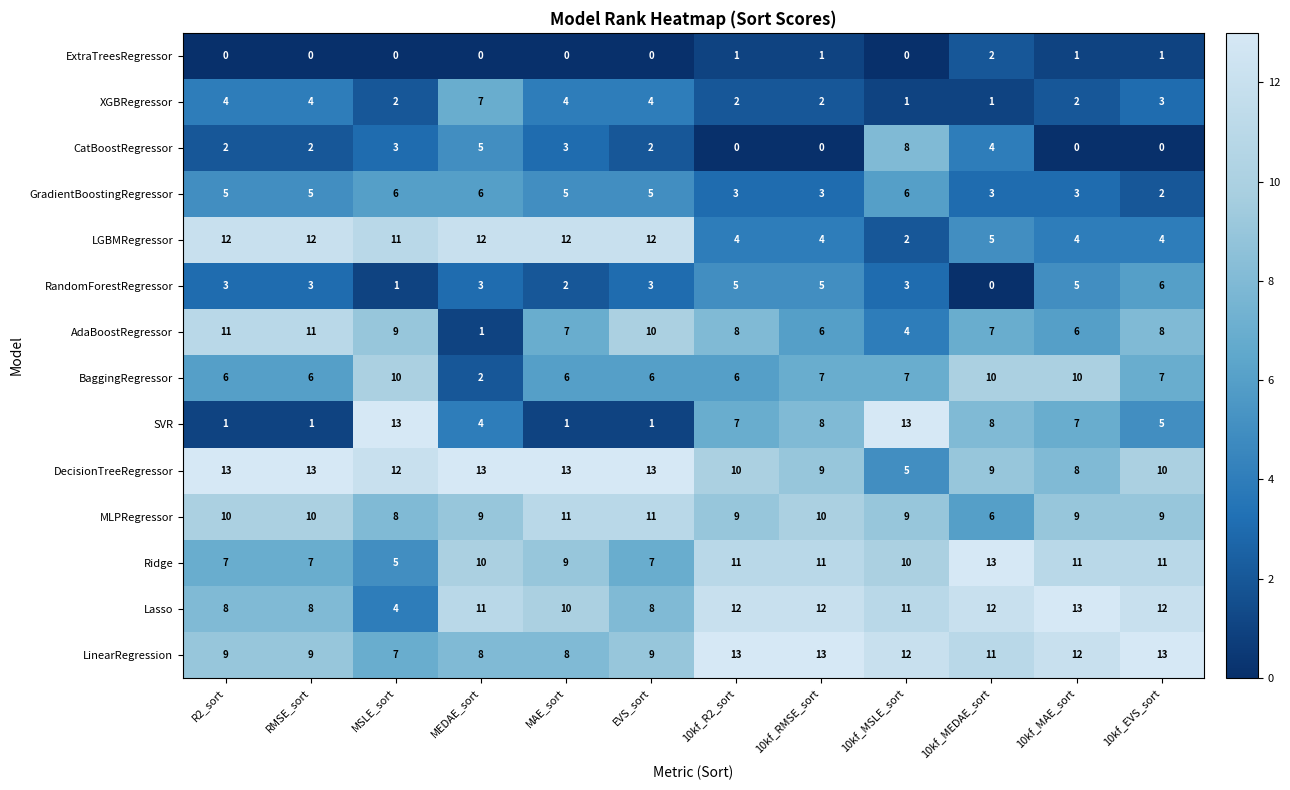

At how many categories does at least one series exceed 1?

12